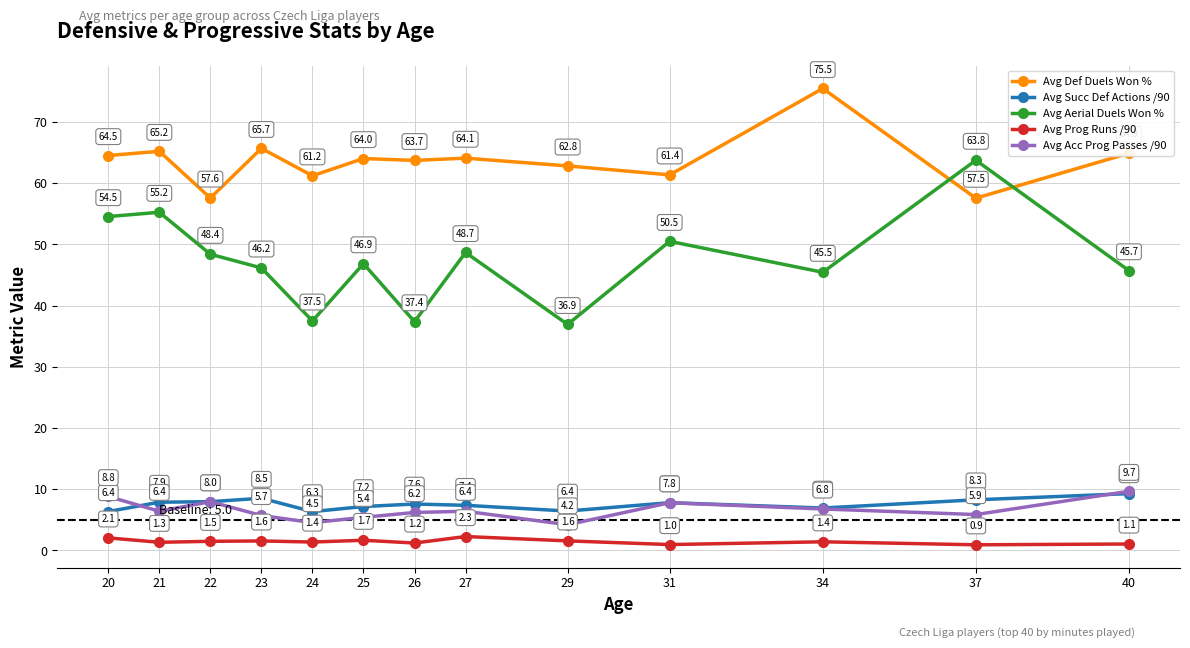

List the series in order of their peak value, highest first.

Avg Def Duels Won %, Avg Aerial Duels Won %, Avg Acc Prog Passes /90, Avg Succ Def Actions /90, Avg Prog Runs /90